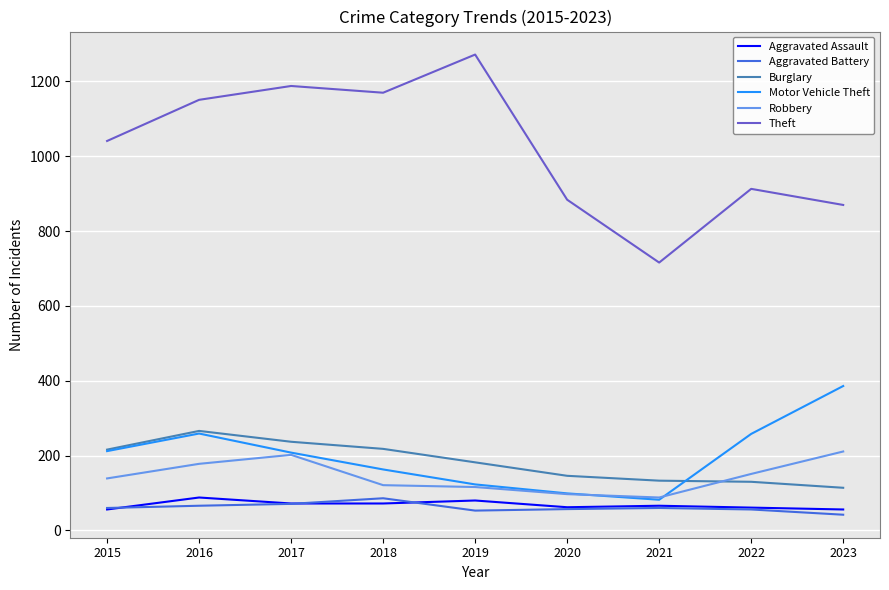

What is the minimum value shown in the chart?

42